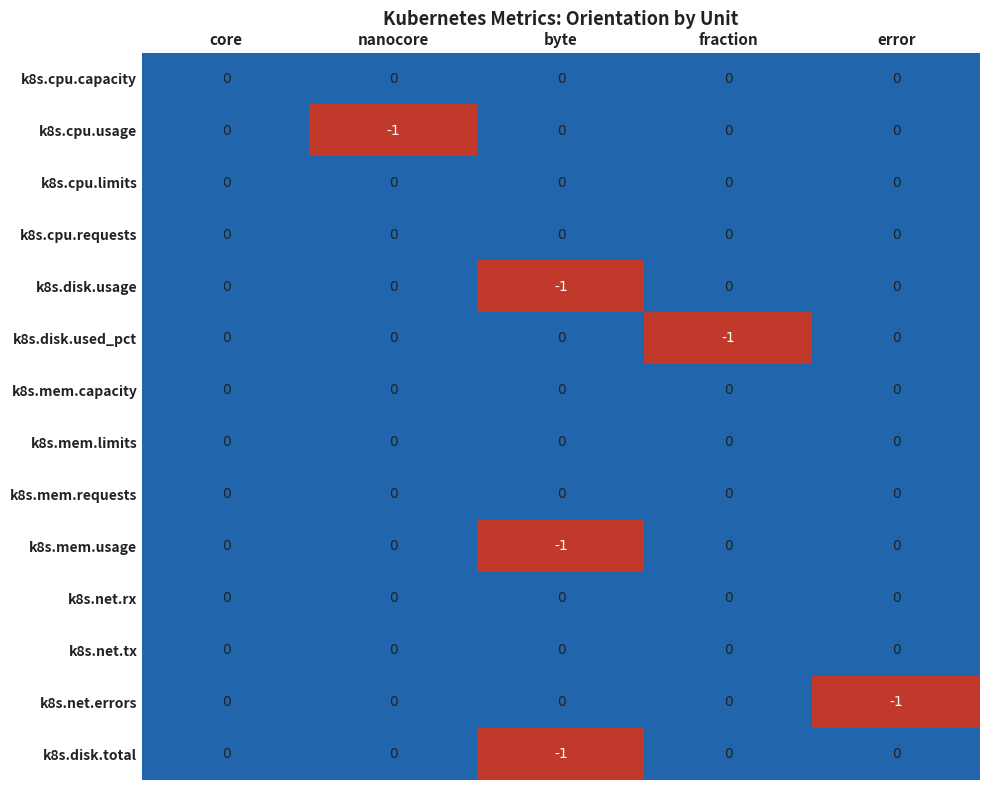

Which category has the lowest value in the k8s.net.errors series?

error